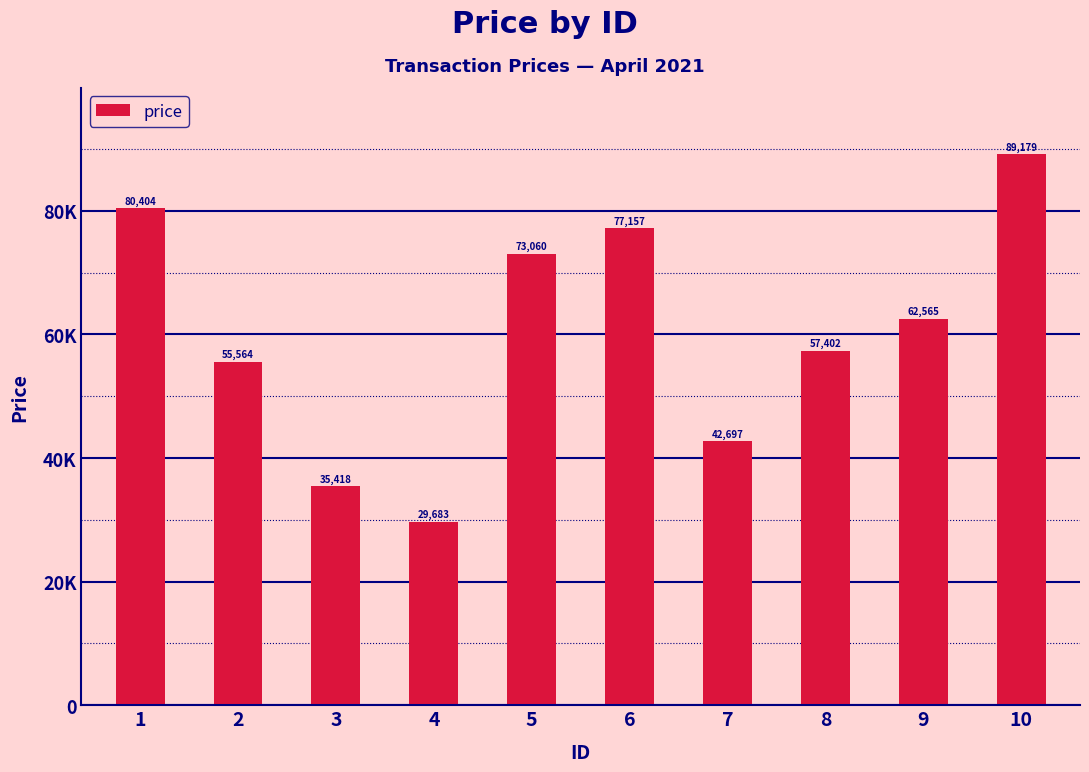

How many data points does each series have?

10